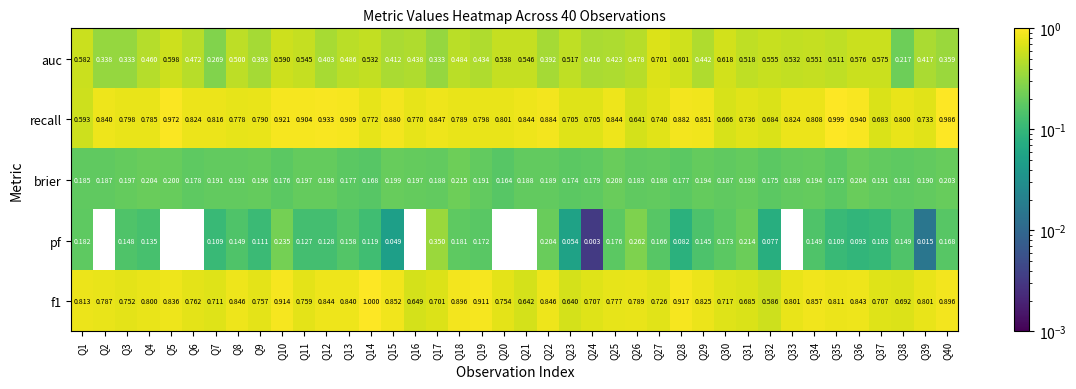

Which series has the widest spread of values?

auc